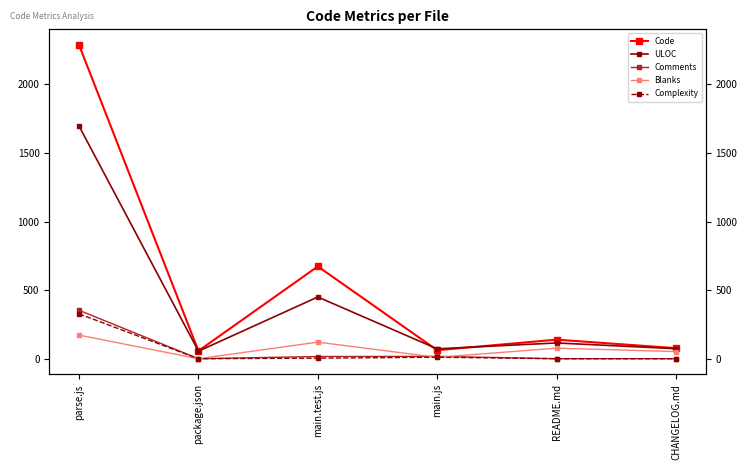

What is the spread (max minus min) of values at package.json?

57